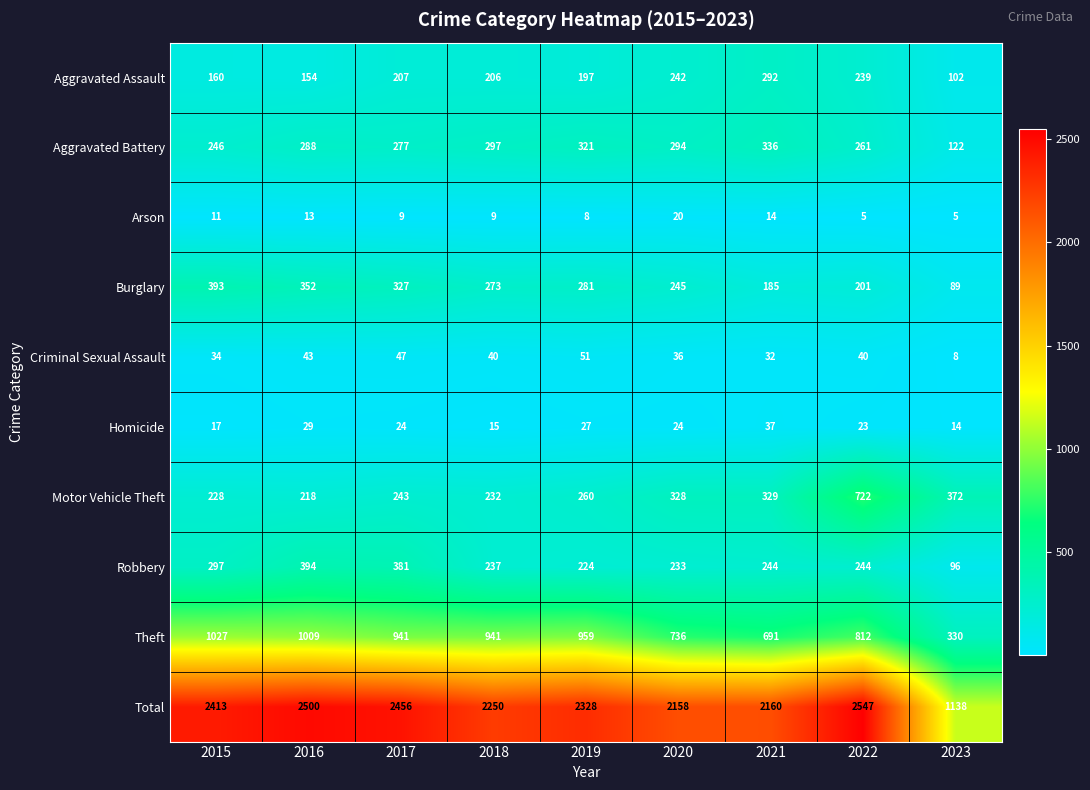

Count the number of data series in this chart.

10